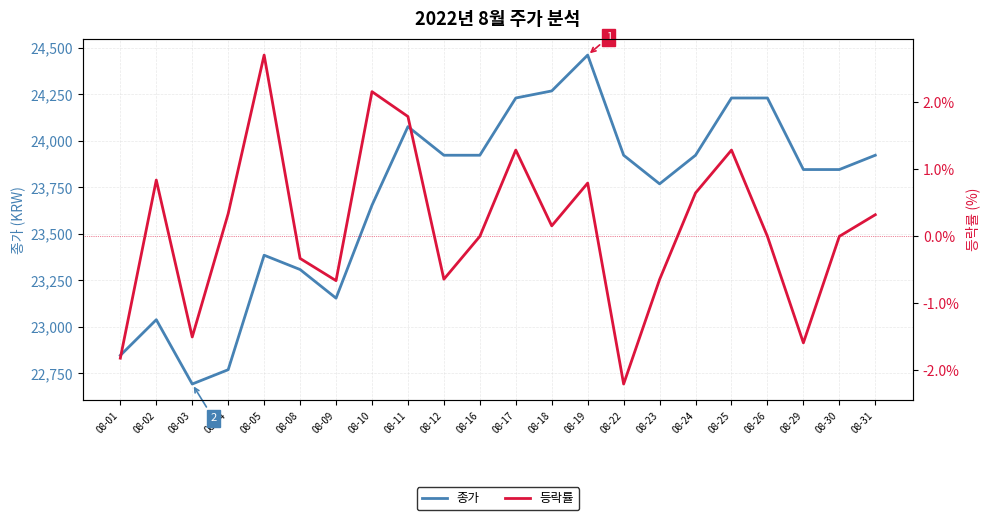

Reading left to right, what are all the values shown in this chart?

종가: 22846.0	23038.0	22692.0	22769.0	23385.0	23308.0	23154.0	23654.0	24077.0	23923.0	23923.0	24231.0	24269.0	24462.0	23923.0	23769.0	23923.0	24231.0	24231.0	23846.0	23846.0	23923.0
등락률: -1.8	0.8	-1.5	0.3	2.7	-0.3	-0.7	2.2	1.8	-0.6	0.0	1.3	0.2	0.8	-2.2	-0.6	0.6	1.3	0.0	-1.6	0.0	0.3